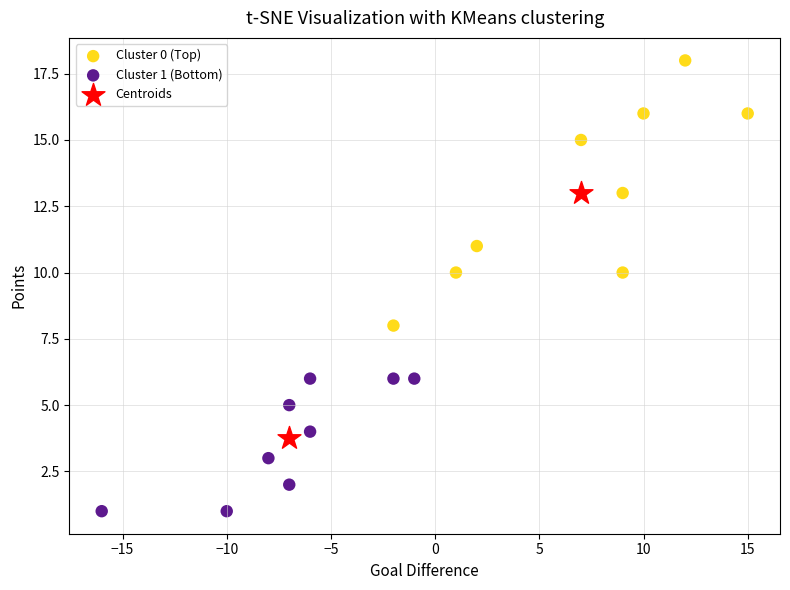

What are all the series names shown in the legend?

Cluster 0 (Top), Cluster 1 (Bottom), Centroids